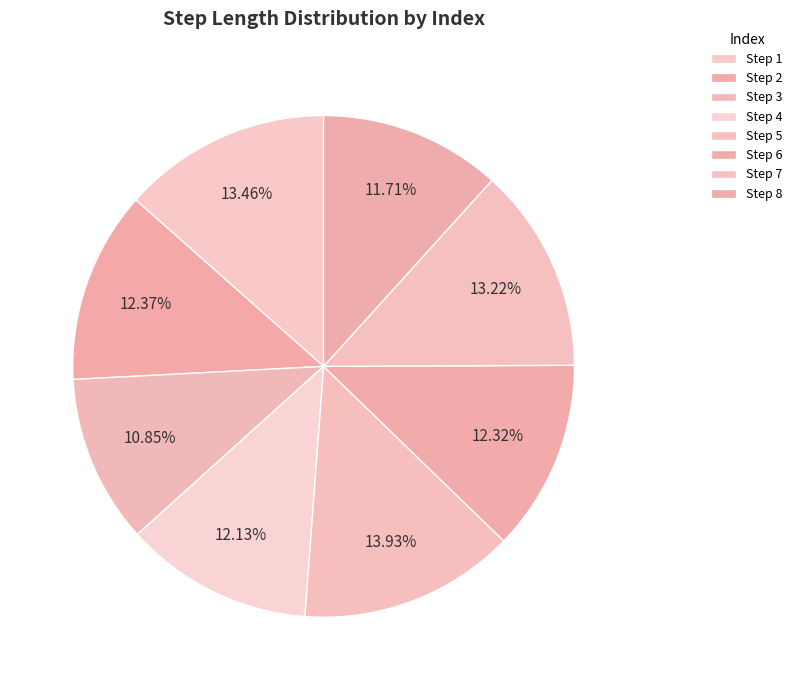

Which slice is the smallest?

3